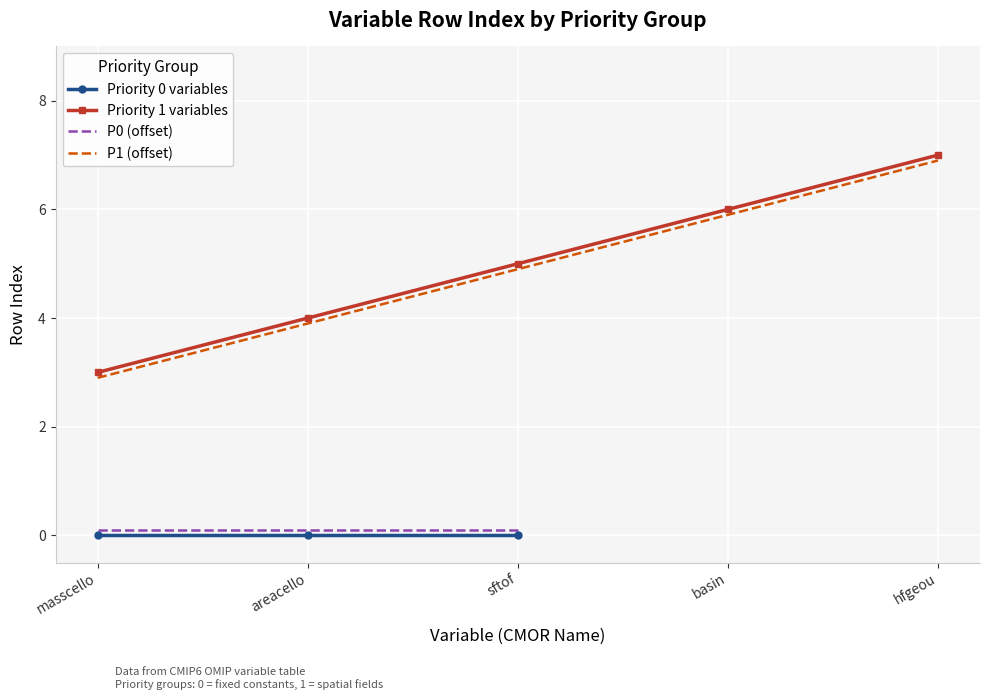

True or false: the data shows 3 at masscello.

True